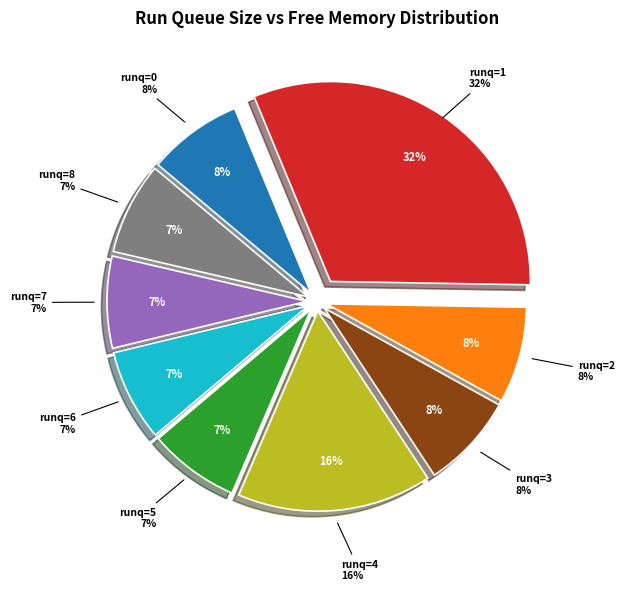

True or false: 6 accounts for 19% of the total.

False